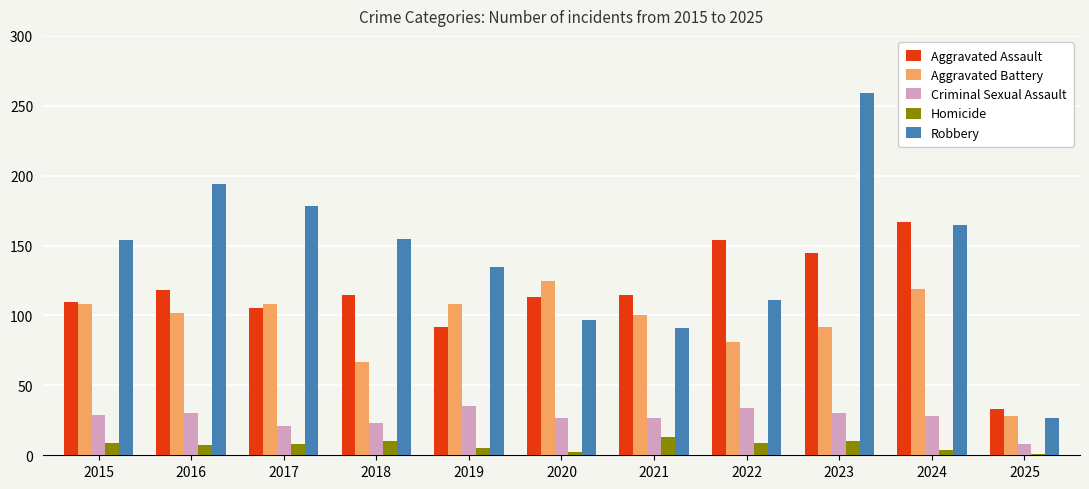

Which category has the highest value in the Homicide series?

2021